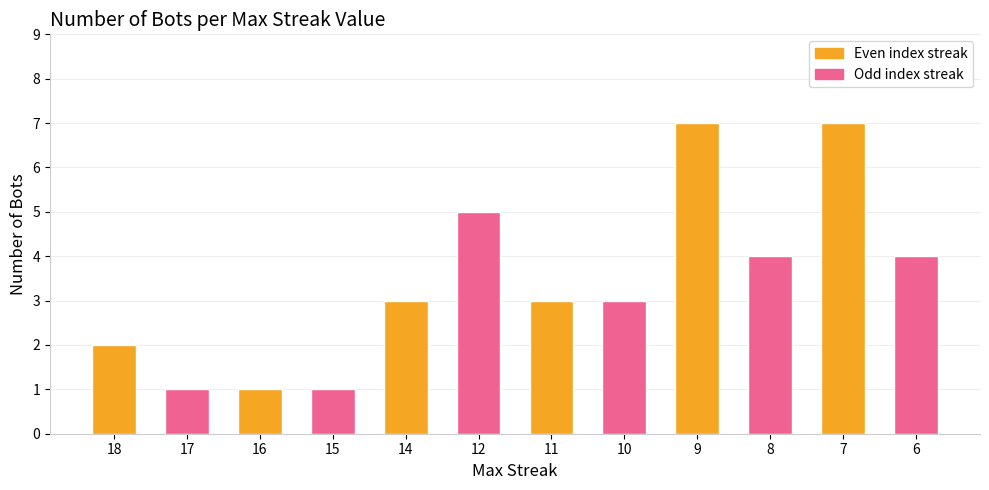

What is the average value?

3